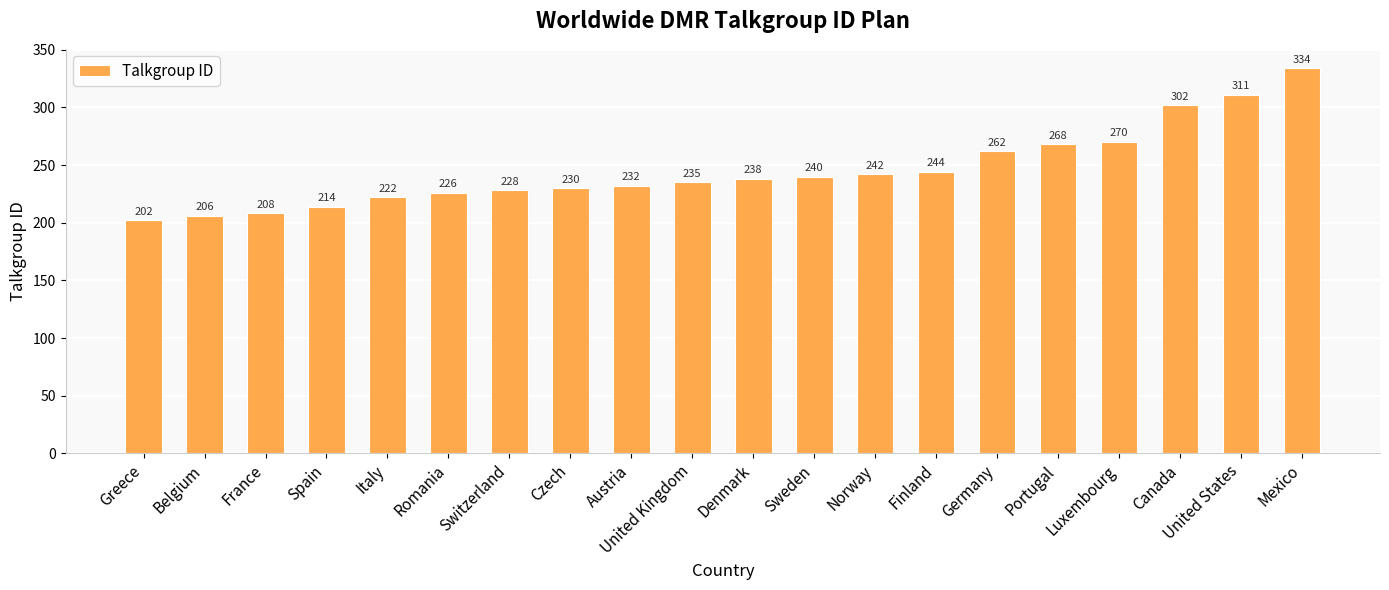

How many data points are less than 238?

10